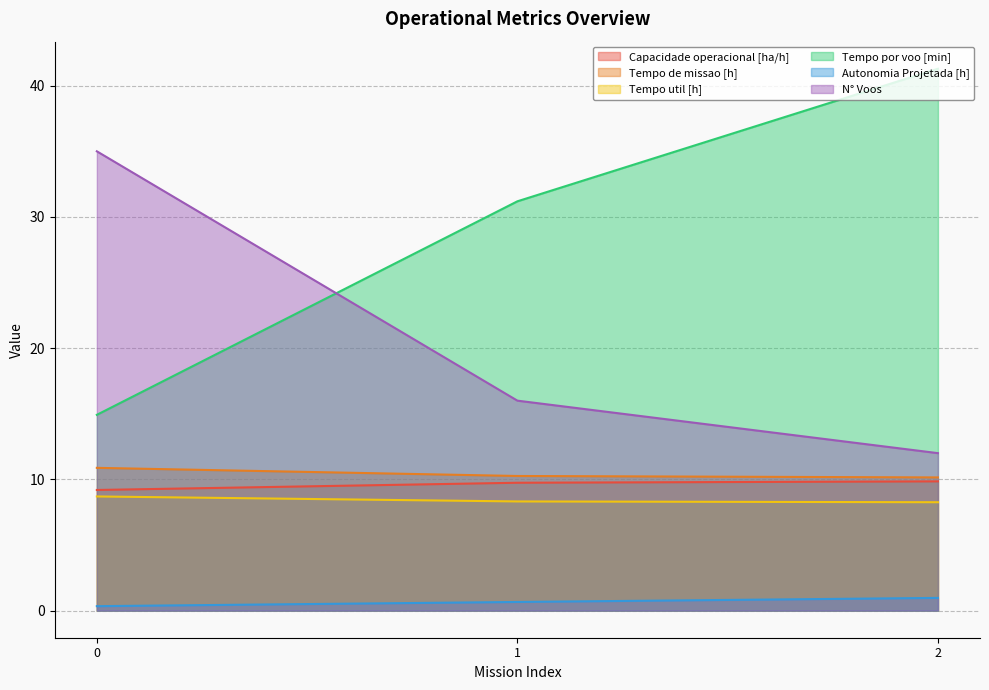

What is the average value of the N° Voos series?

21.0